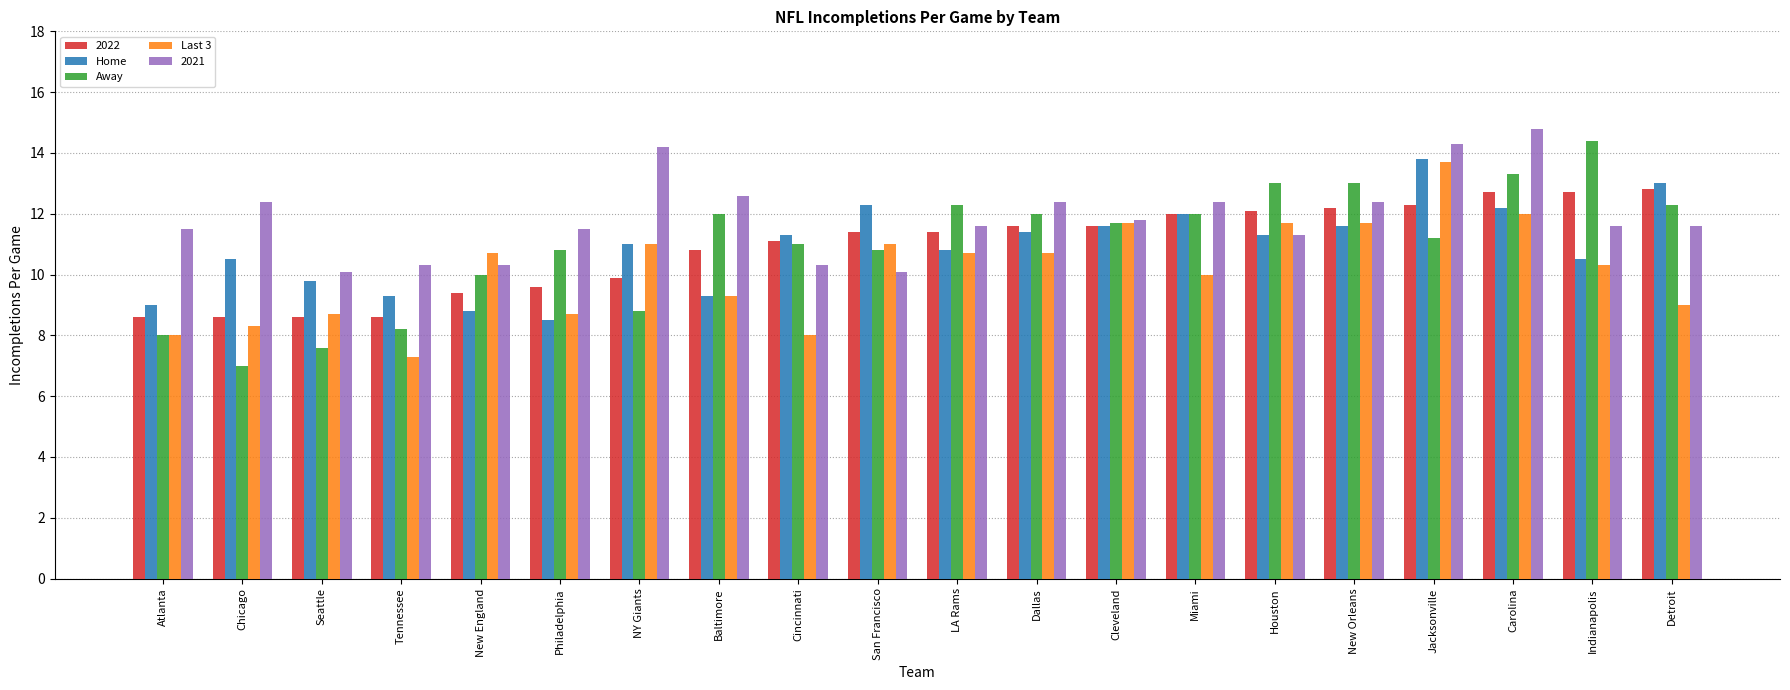

Which series has the widest spread of values?

Away